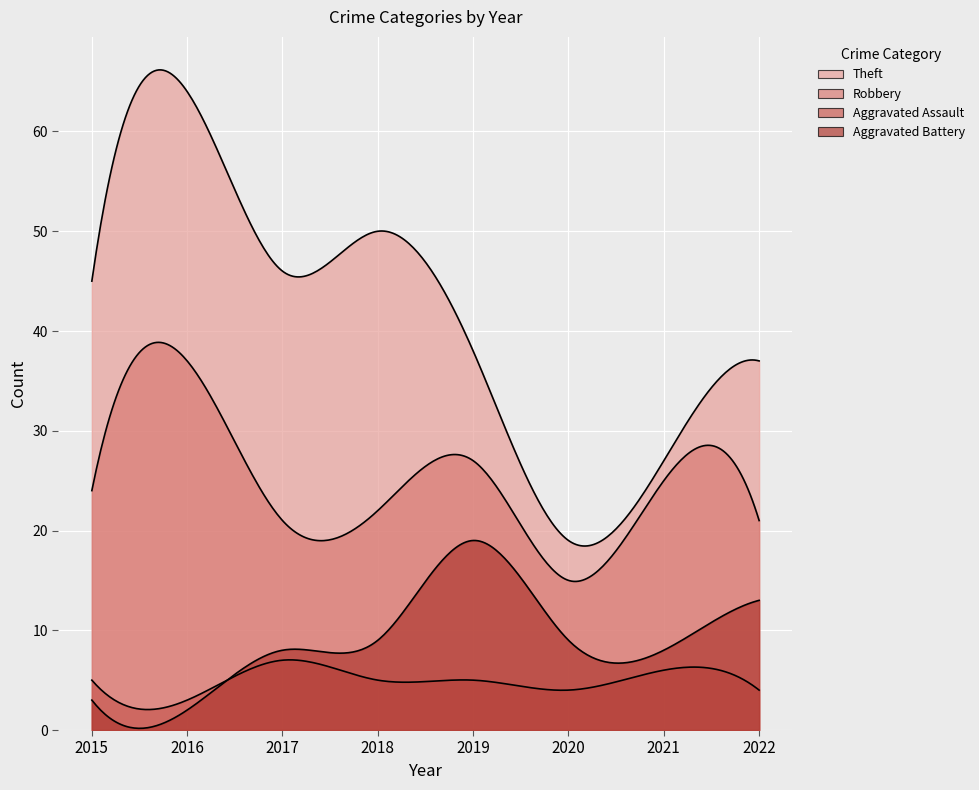

Which category has the highest value across all series?

2016